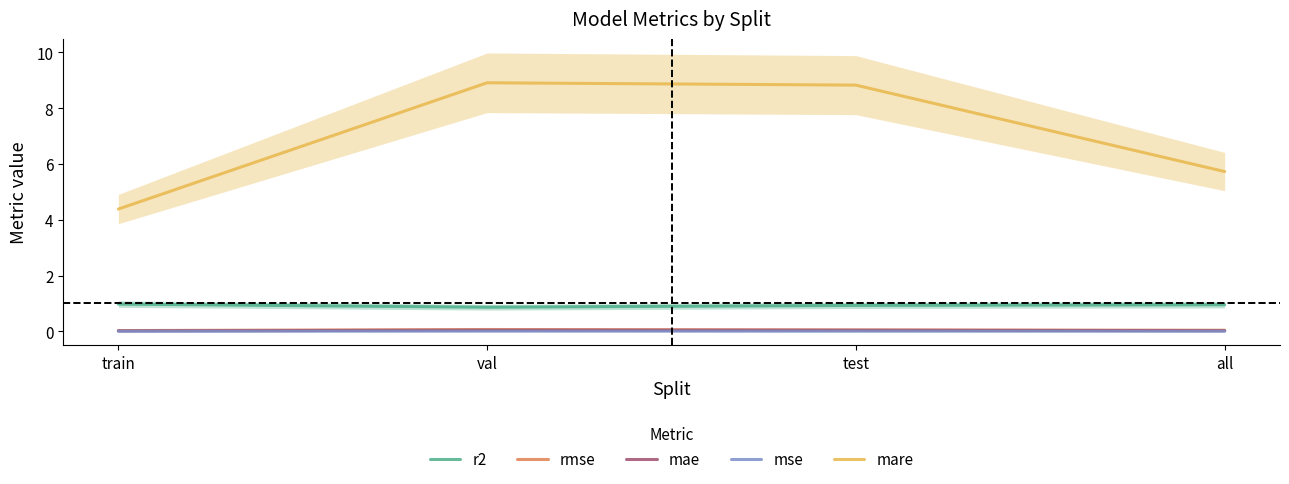

At how many categories does at least one series exceed 1?

4